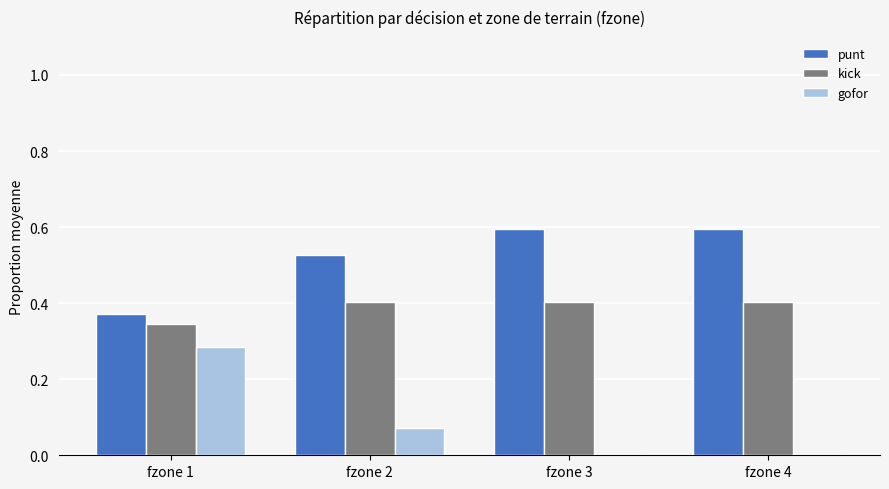

What is the maximum value shown in the chart?

0.6